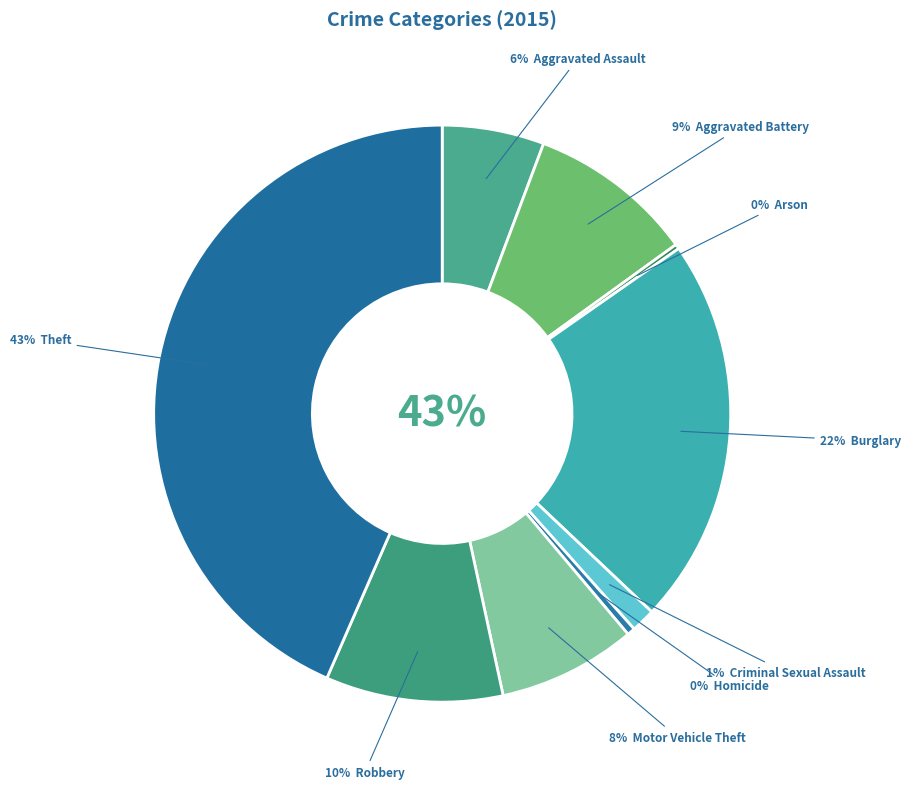

To the nearest percent, what is the average slice percentage?

11%